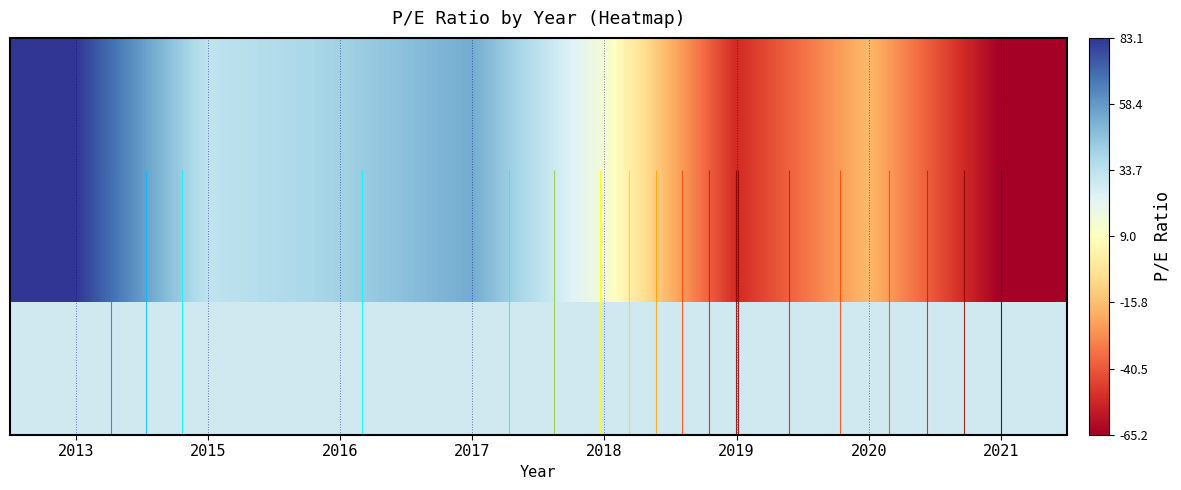

How many negative values are there?

3